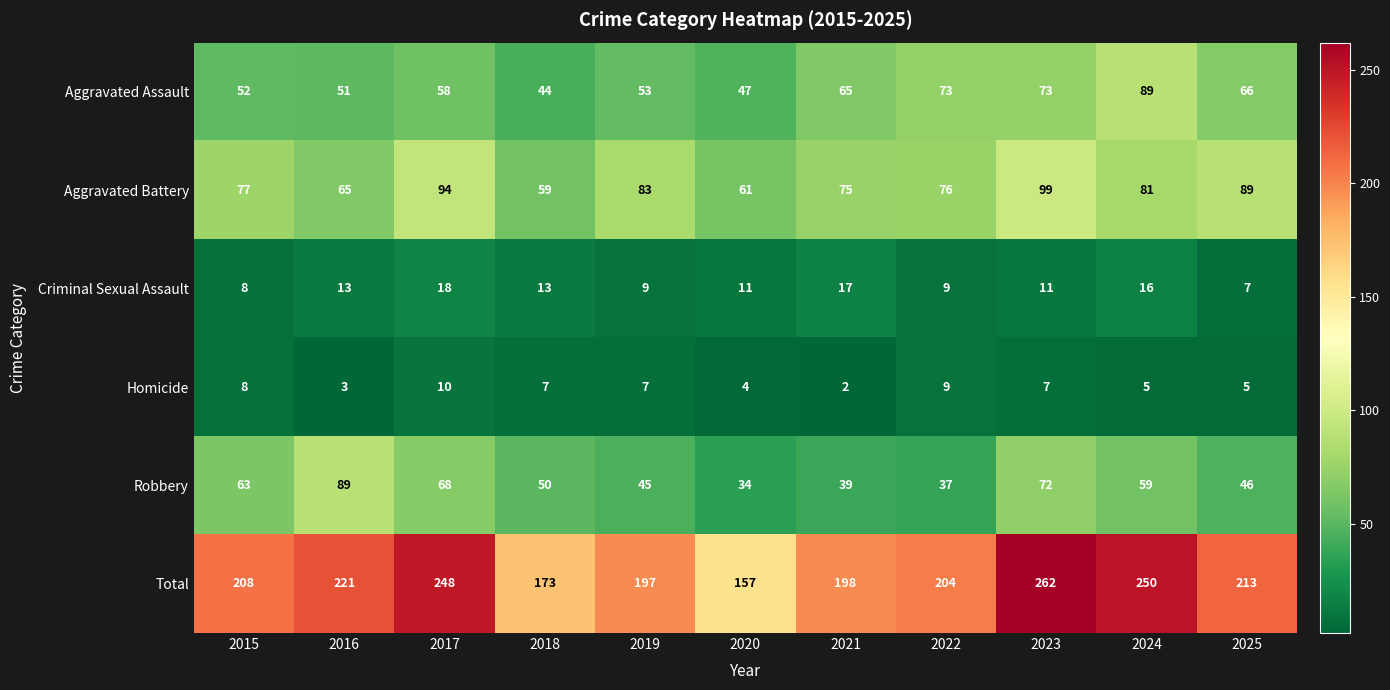

What is the difference between the highest and lowest values at 2023?

255